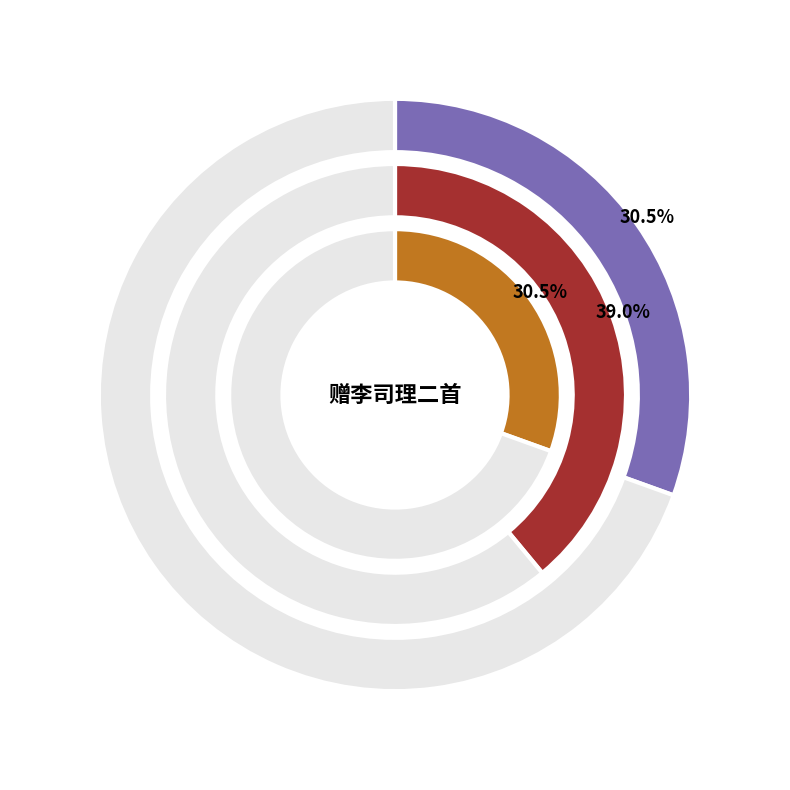

Between 赠李司理二首 其一 and 赠李司理二首, which is larger?

赠李司理二首